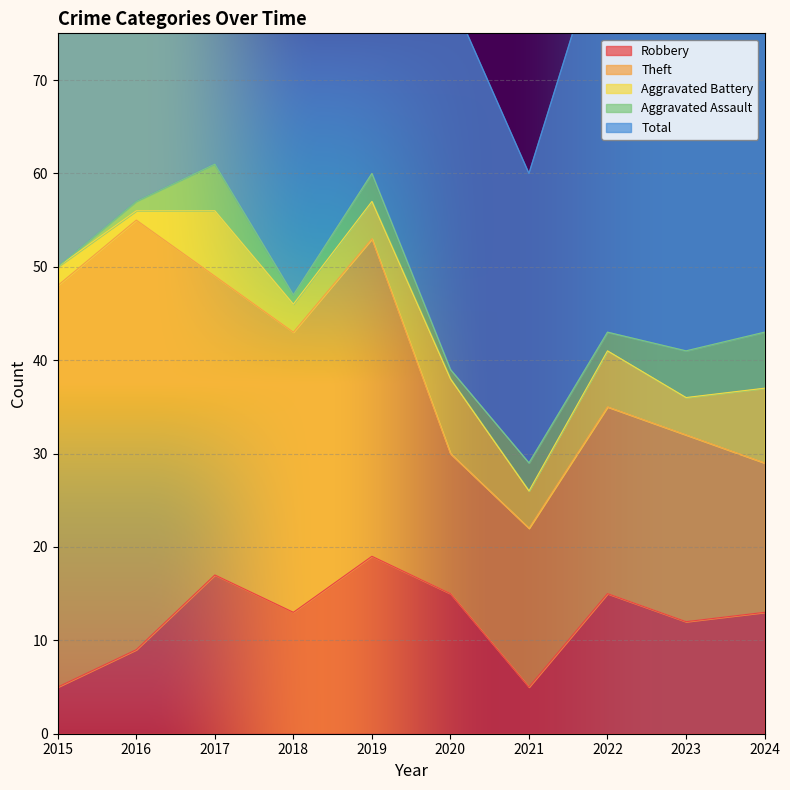

Reading left to right, what are all the values shown in this chart?

Robbery: 2015=5	2016=9	2017=17	2018=13	2019=19	2020=15	2021=5	2022=15	2023=12	2024=13
Theft: 2015=43	2016=46	2017=32	2018=30	2019=34	2020=15	2021=17	2022=20	2023=20	2024=16
Aggravated Battery: 2015=2	2016=1	2017=7	2018=3	2019=4	2020=8	2021=4	2022=6	2023=4	2024=8
Aggravated Assault: 2015=0	2016=1	2017=5	2018=1	2019=3	2020=1	2021=3	2022=2	2023=5	2024=6
Total: 2015=51	2016=57	2017=62	2018=48	2019=60	2020=40	2021=31	2022=44	2023=43	2024=44